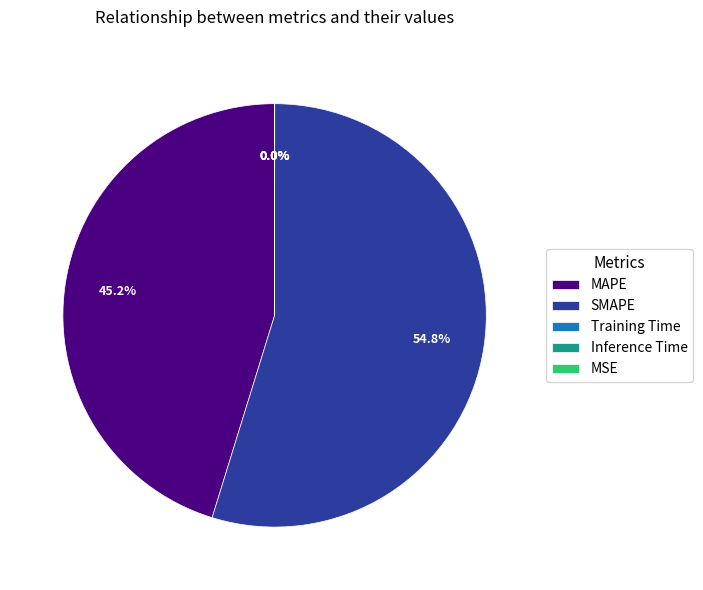

Does any single category account for the majority?

Yes